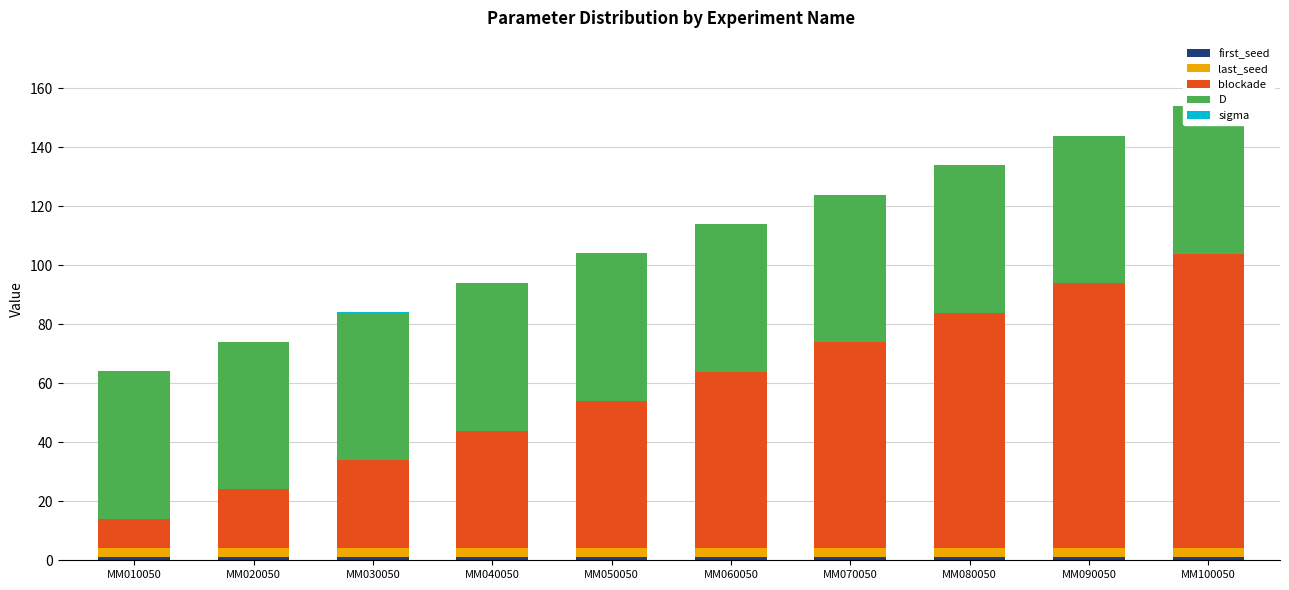

What is the value of the last_seed bar at the 7th from the left?

3.0